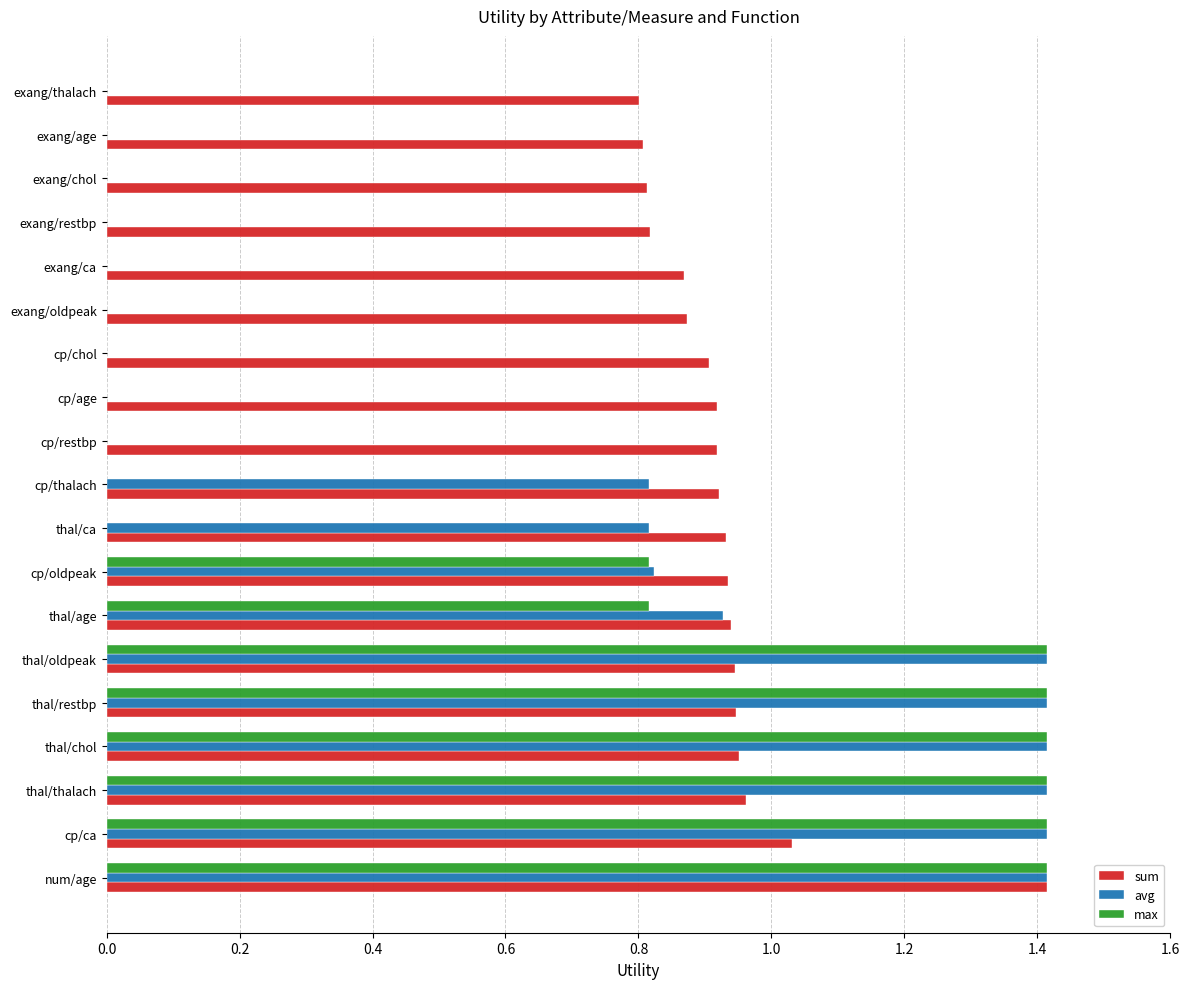

What is the average value of the avg series?

0.6